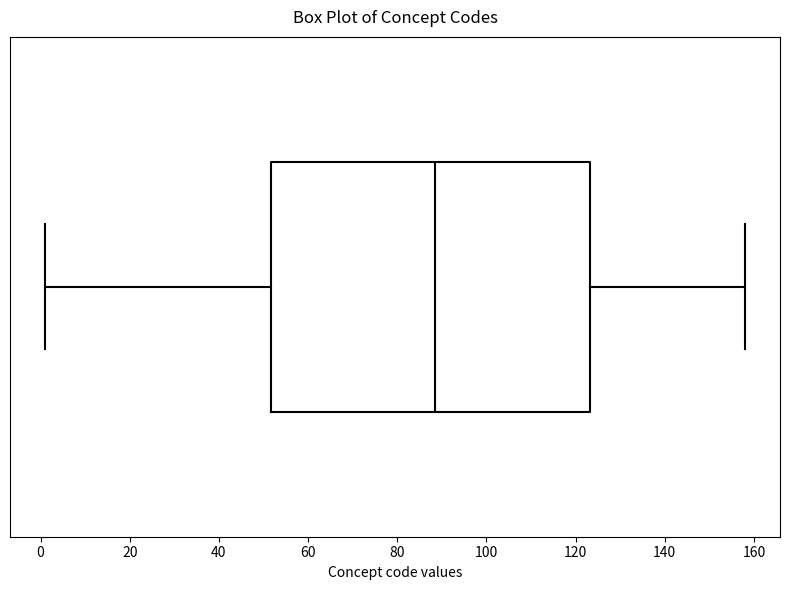

Transcribe this box plot: give where the median line is, the range the box spans, and where the two whiskers end, as read against the x-axis. The values are not printed on the chart, so give them approximately, as read against the axis.

median 88, box 52 to 124, whiskers 2 to 158